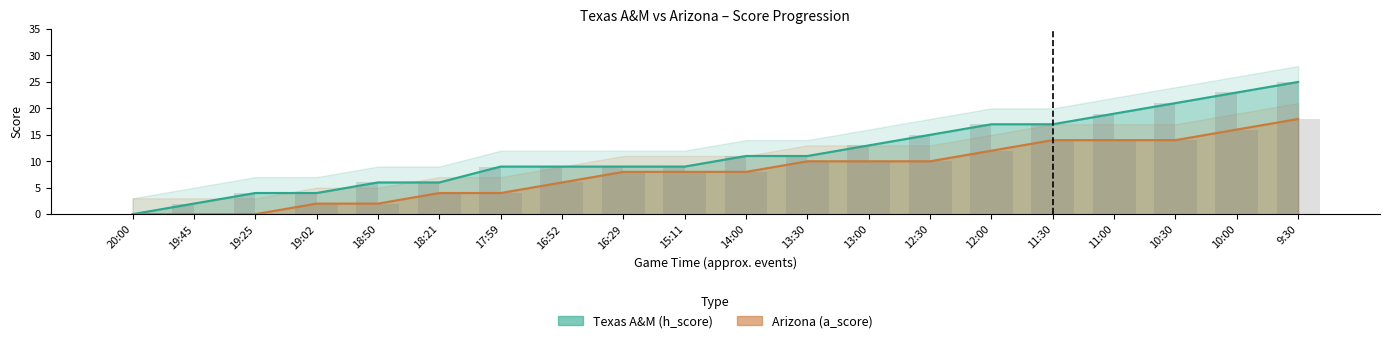

Is it true that Arizona (a_score) equals 4 at 18:21?

True